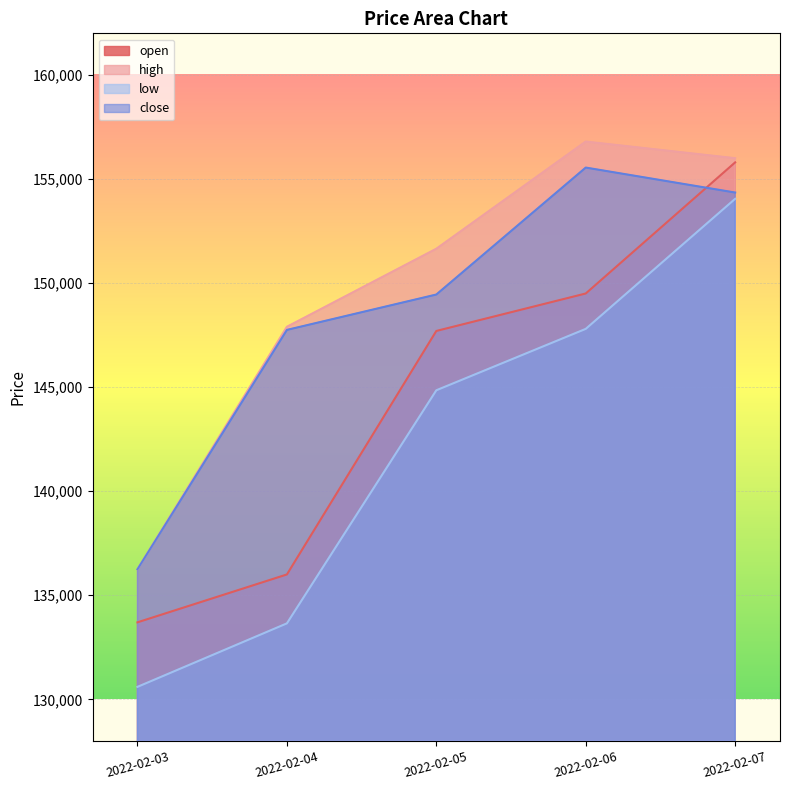

How many data points does each series have?

5